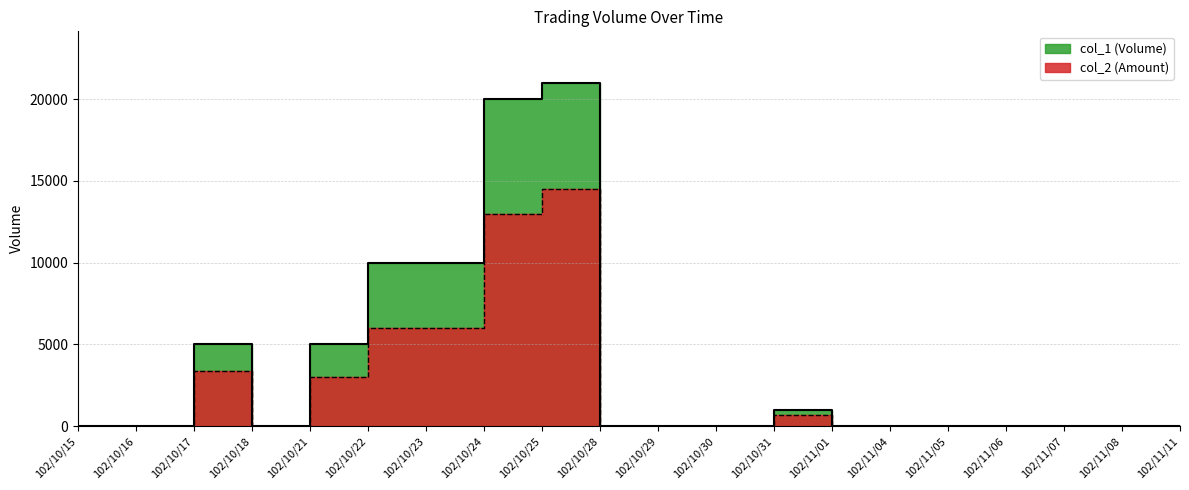

Rank the series by their average value, from lowest to highest.

col_2, col_1